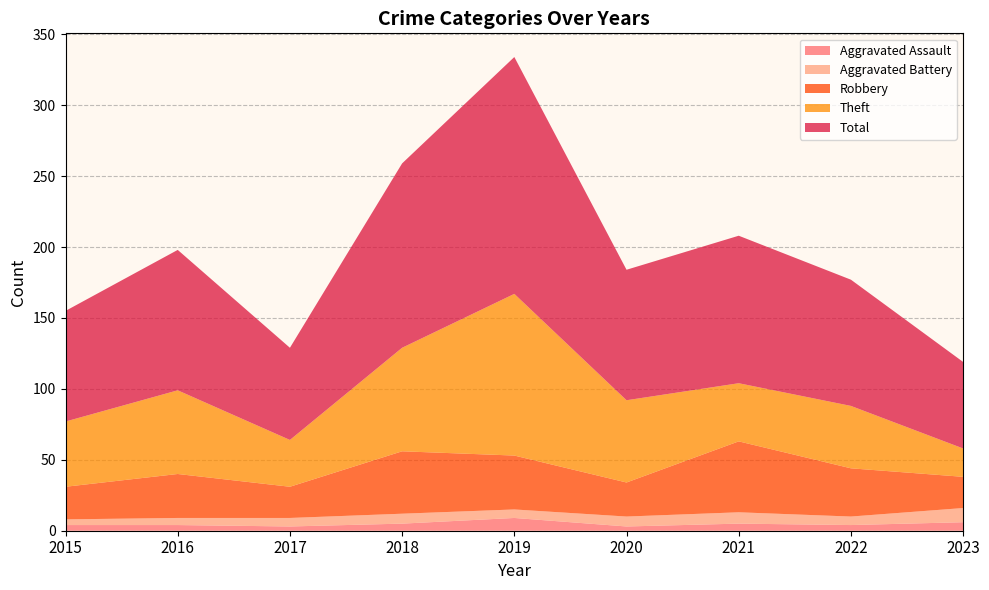

Reading left to right, what are all the values shown in this chart?

Aggravated Assault: 2015=4	2016=4	2017=3	2018=5	2019=9	2020=3	2021=5	2022=4	2023=6
Aggravated Battery: 2015=4	2016=5	2017=6	2018=7	2019=6	2020=7	2021=8	2022=6	2023=10
Robbery: 2015=23	2016=31	2017=22	2018=44	2019=38	2020=24	2021=50	2022=34	2023=22
Theft: 2015=46	2016=59	2017=33	2018=73	2019=114	2020=58	2021=41	2022=44	2023=20
Total: 2015=78	2016=99	2017=65	2018=130	2019=167	2020=92	2021=104	2022=89	2023=61